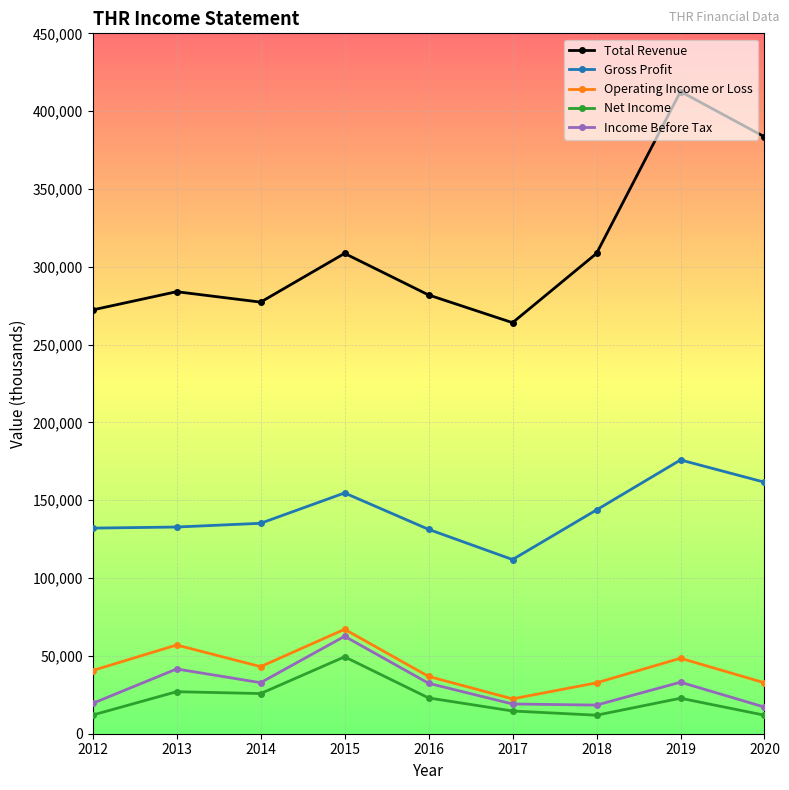

Is it true that Income Before Tax equals 56966 at 2014?

False